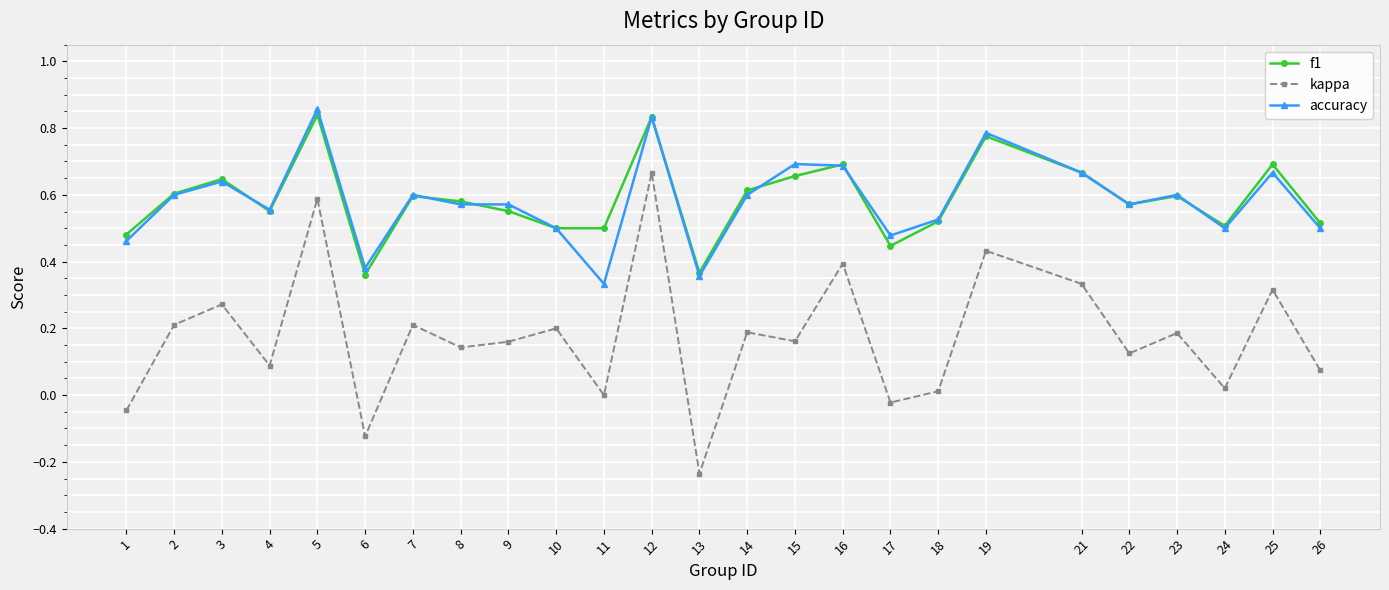

At which category does the chart reach its minimum across all series?

13